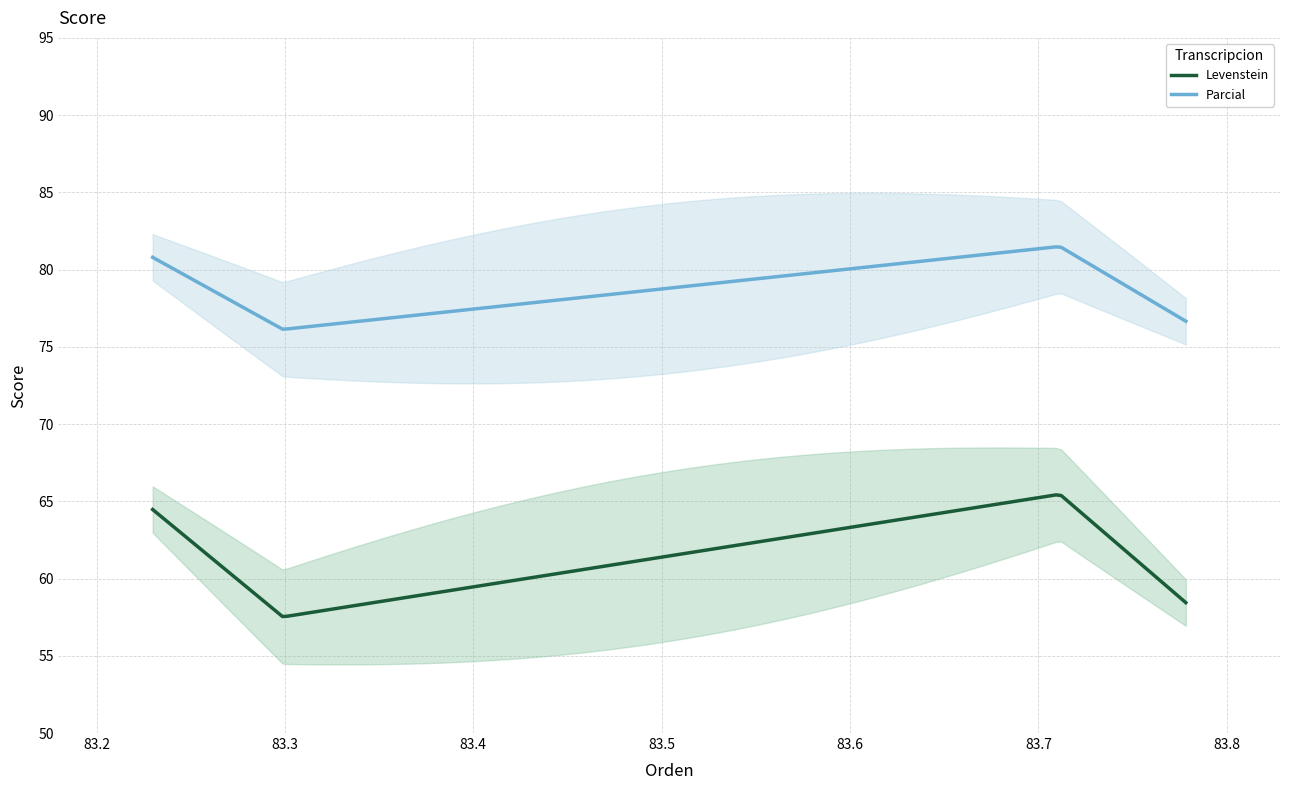

What is the difference between the second highest and second lowest values in the Parcial series?

5.3